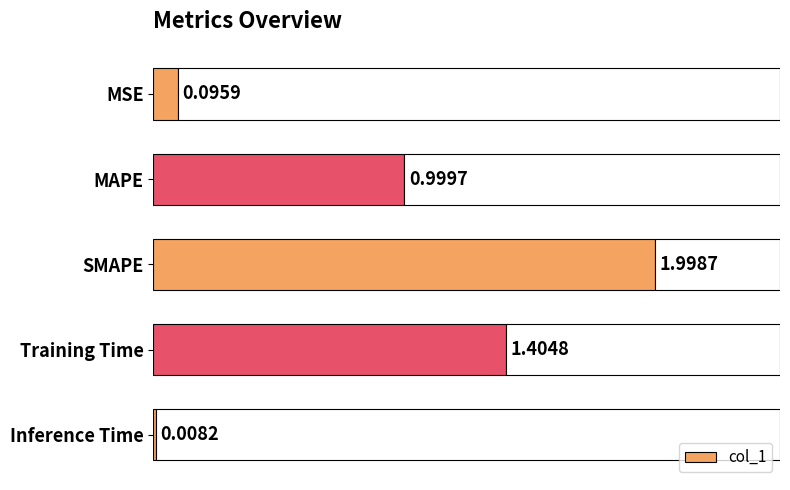

List the labels in order of col_1 value, largest first.

SMAPE, Training Time, MAPE, MSE, Inference Time